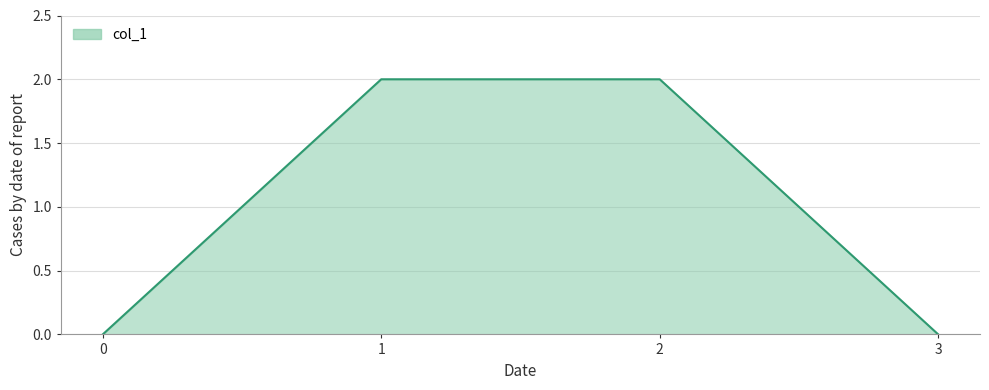

Reading left to right, extract all data points from this chart.

0	2	2	0